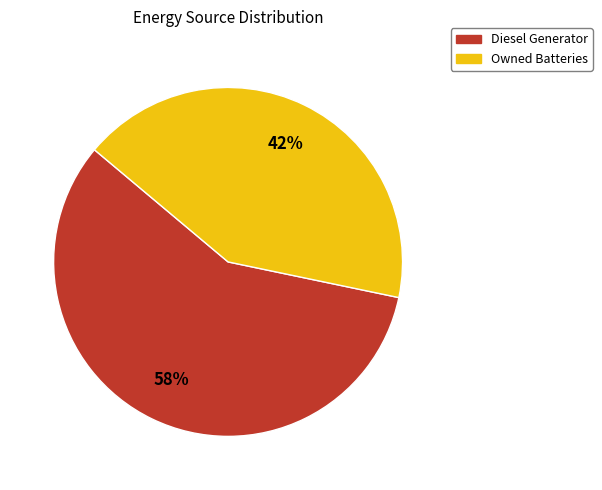

To the nearest percent, what is the difference between the largest and smallest slice percentages?

16%